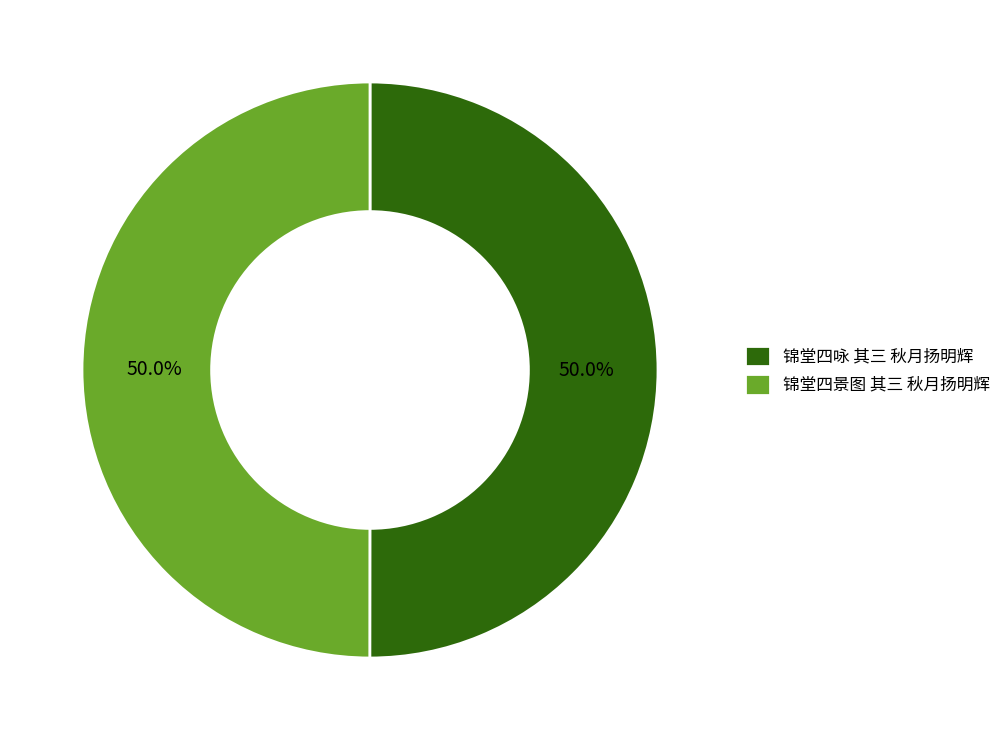

What is the ratio of the value at 锦堂四咏 其三 秋月扬明辉 to the value at 锦堂四景图 其三 秋月扬明辉?

1.0